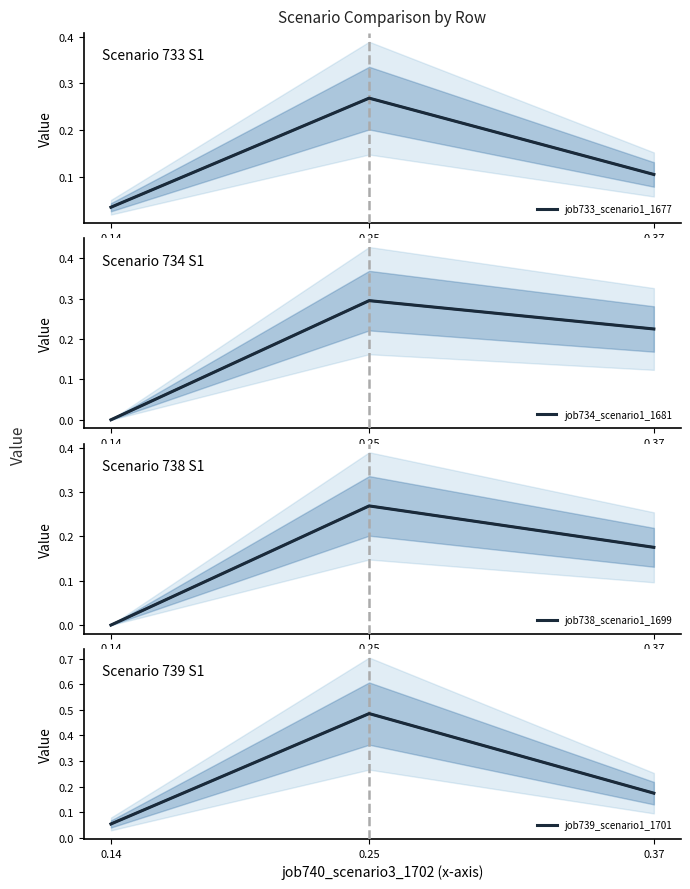

What is the total value across all series at 0.14?

0.1